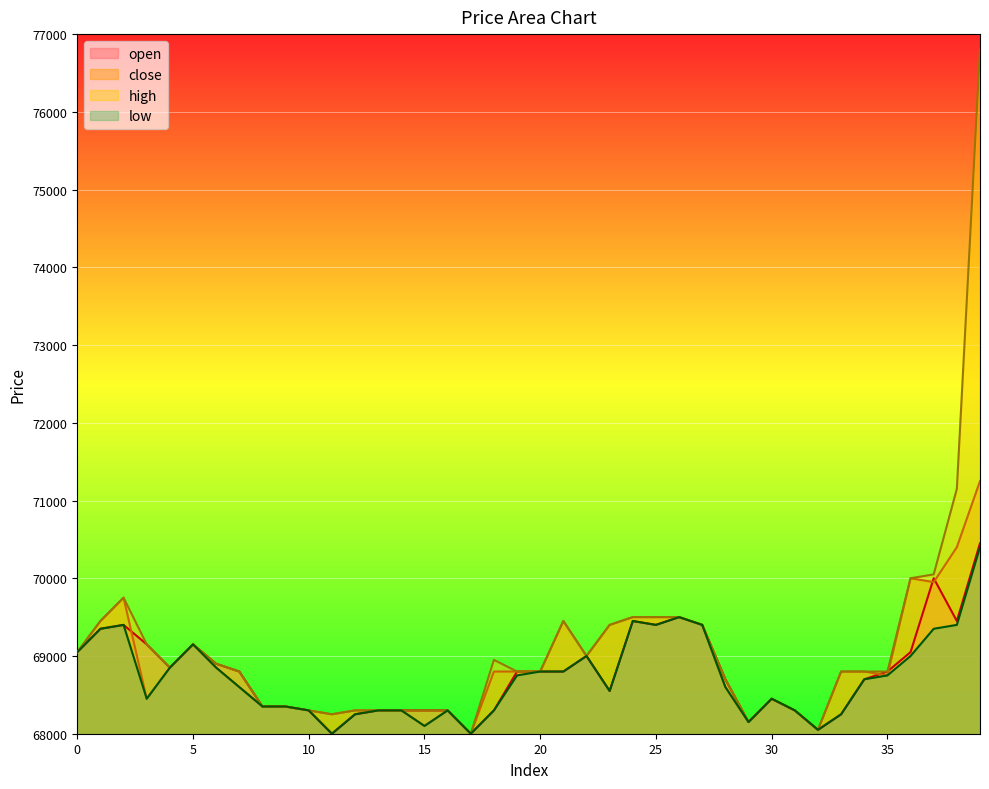

The value of open at 27 is 69400. True or false?

True